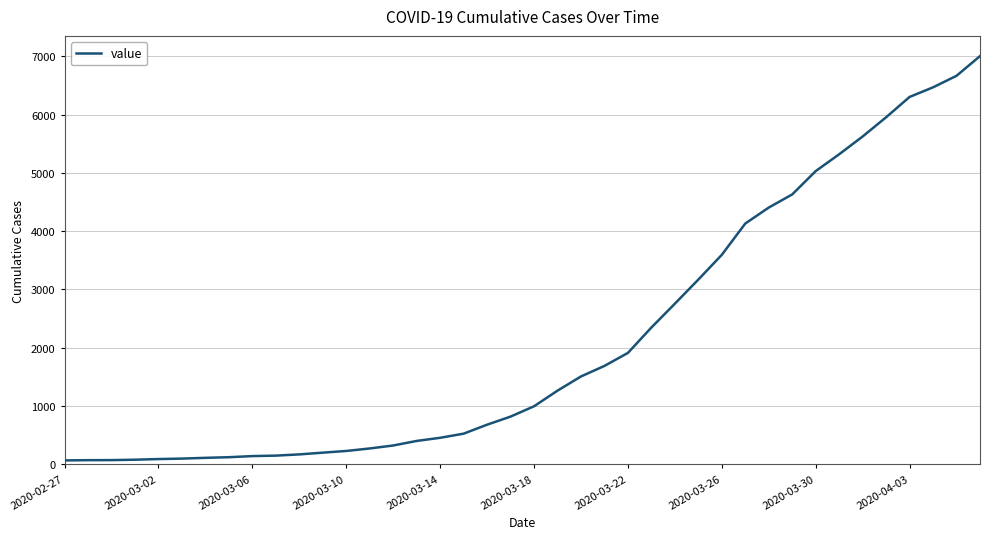

Count the number of data series in this chart.

1